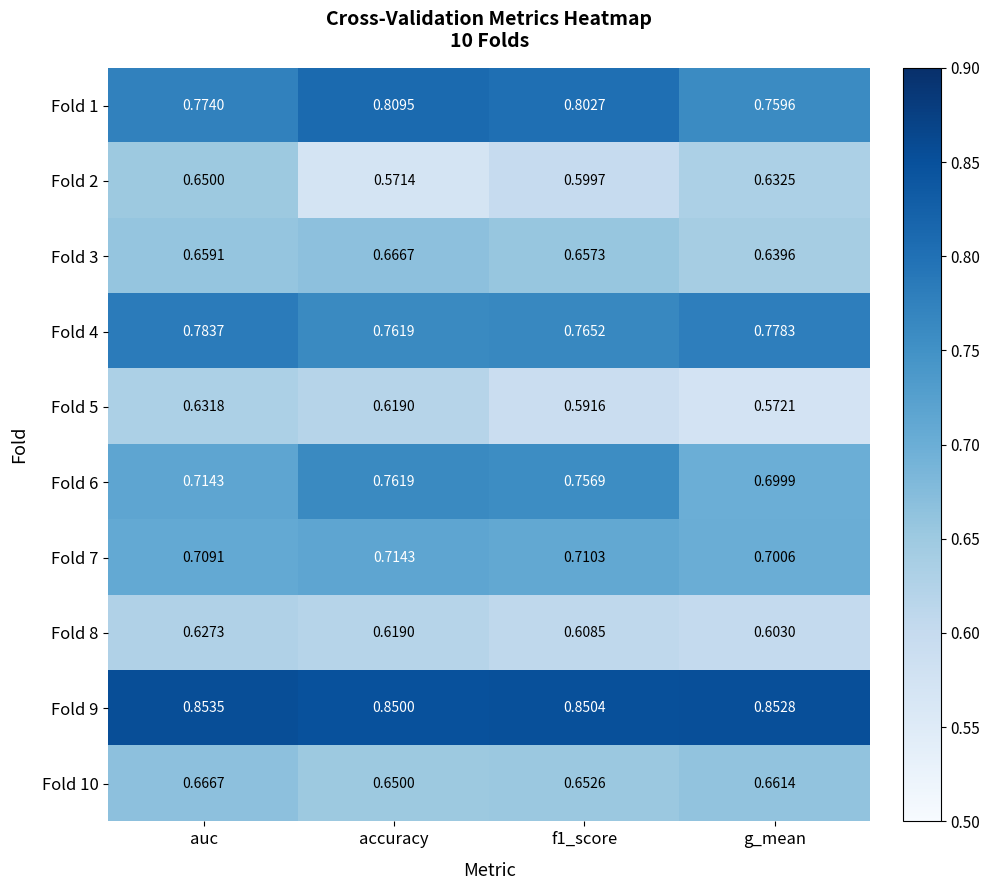

How many categories are shown in the chart?

4